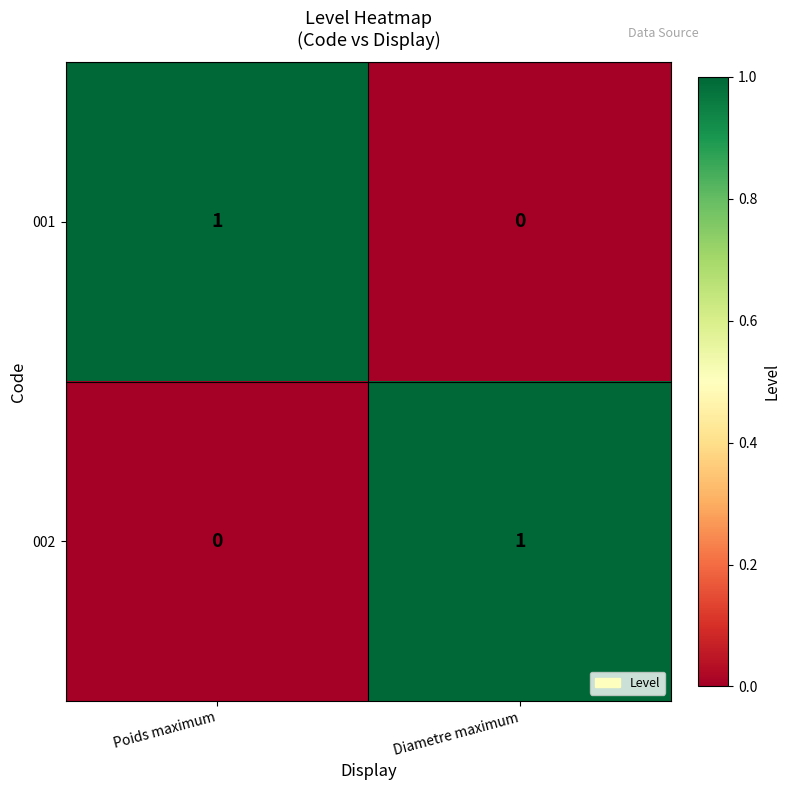

At which label is 002 closest to 0?

Poids maximum